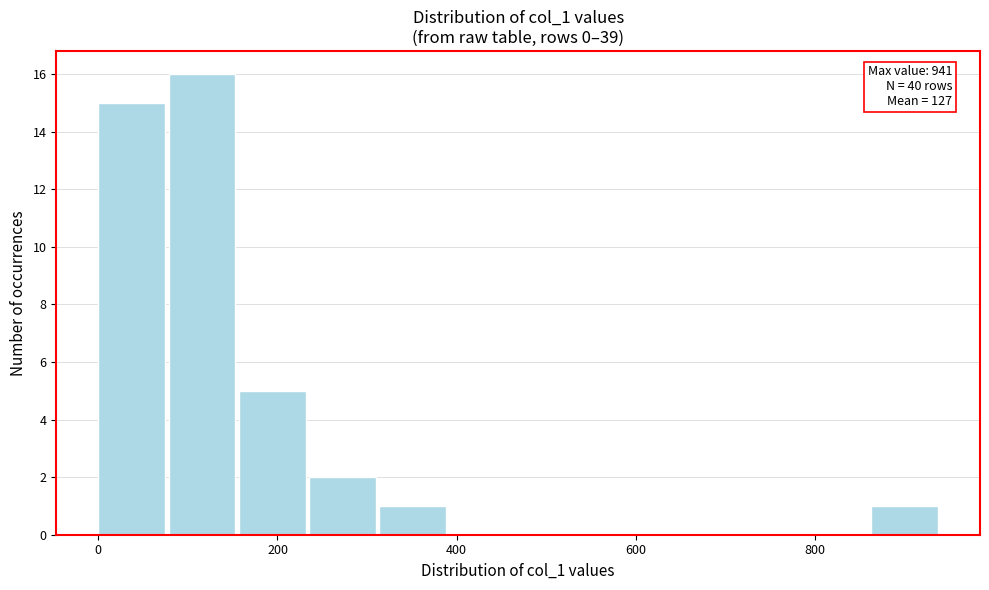

Around what value on the x-axis is the tallest bar? Give the approximate position of its centre, as read against the axis.

120